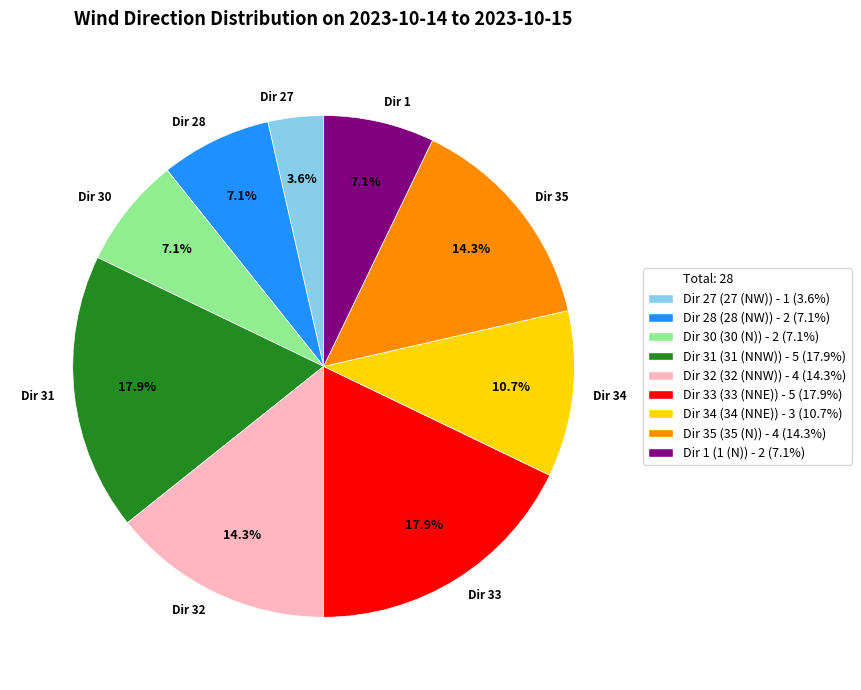

Is there a majority slice in this chart?

No